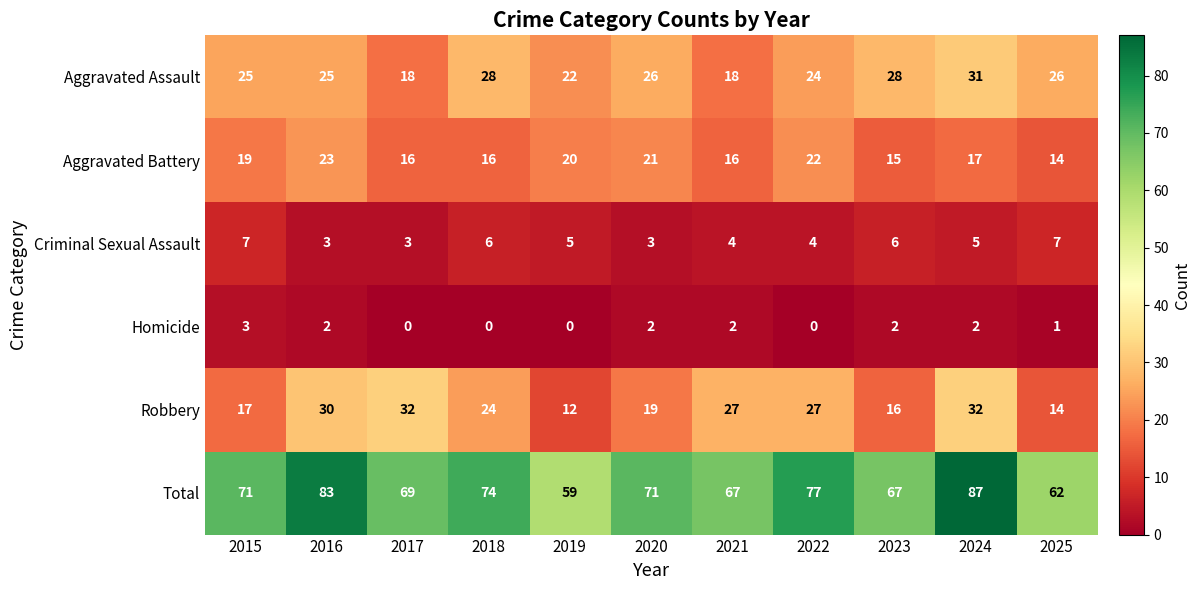

Which series has the largest total across all categories?

Total